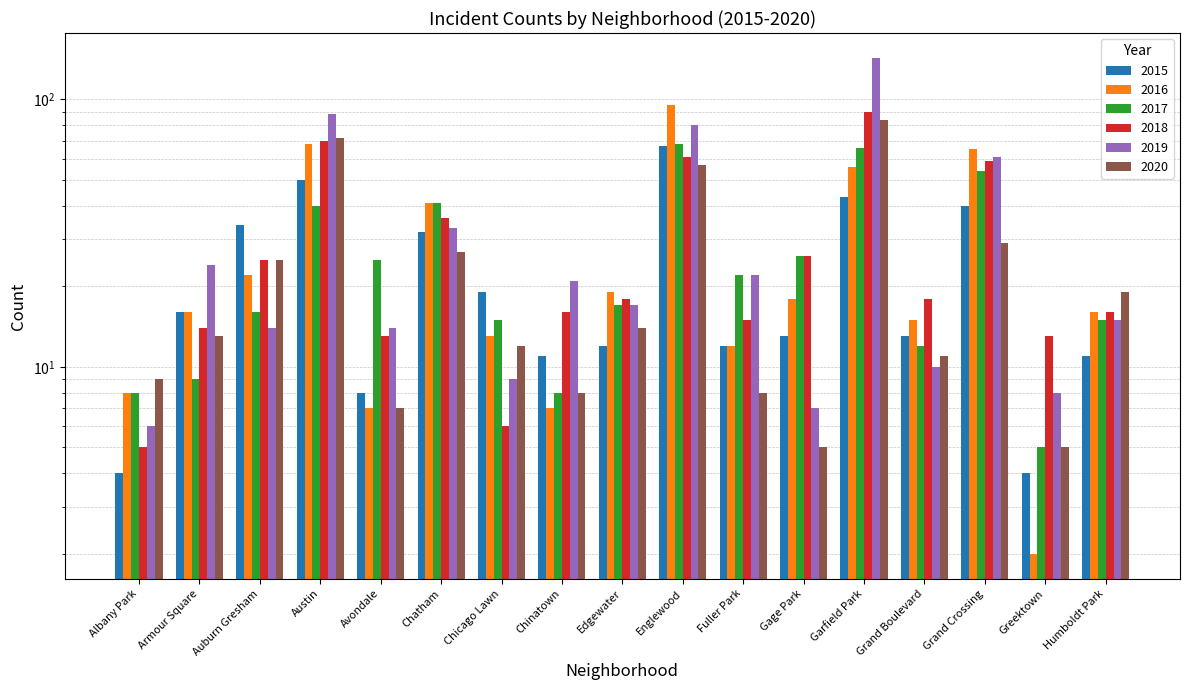

What is the average value of the 2015 series?

23